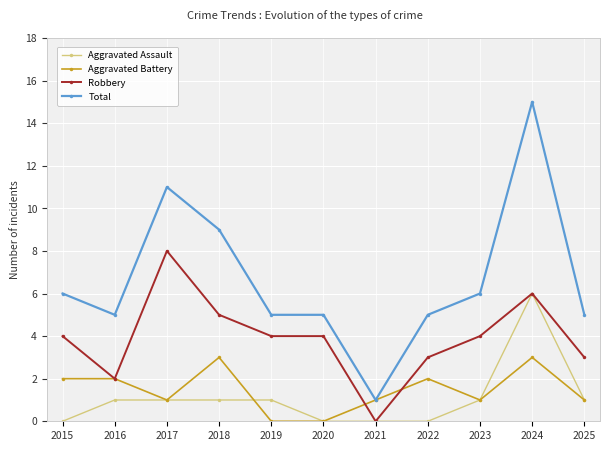

The Total series shows 1 at 2022. True or false?

False